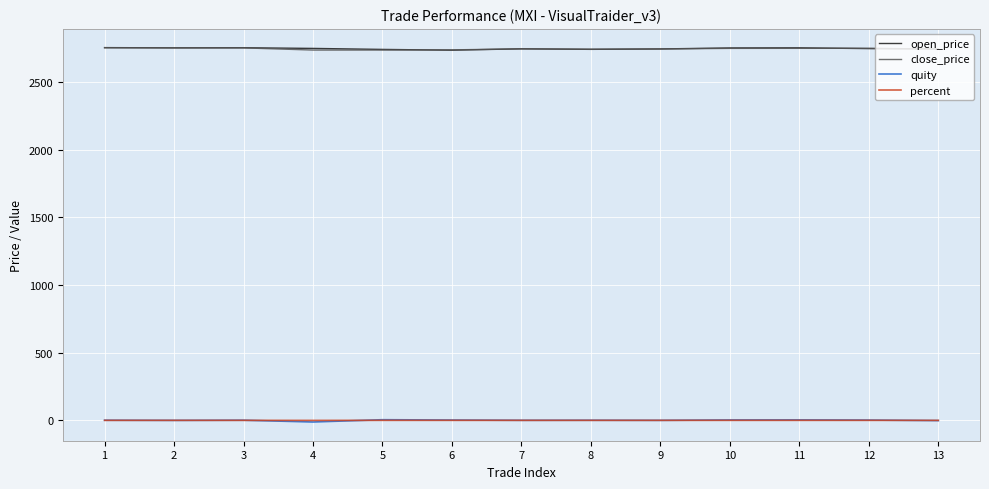

Is the value of percent at 1 greater than the value of open_price at 1?

No